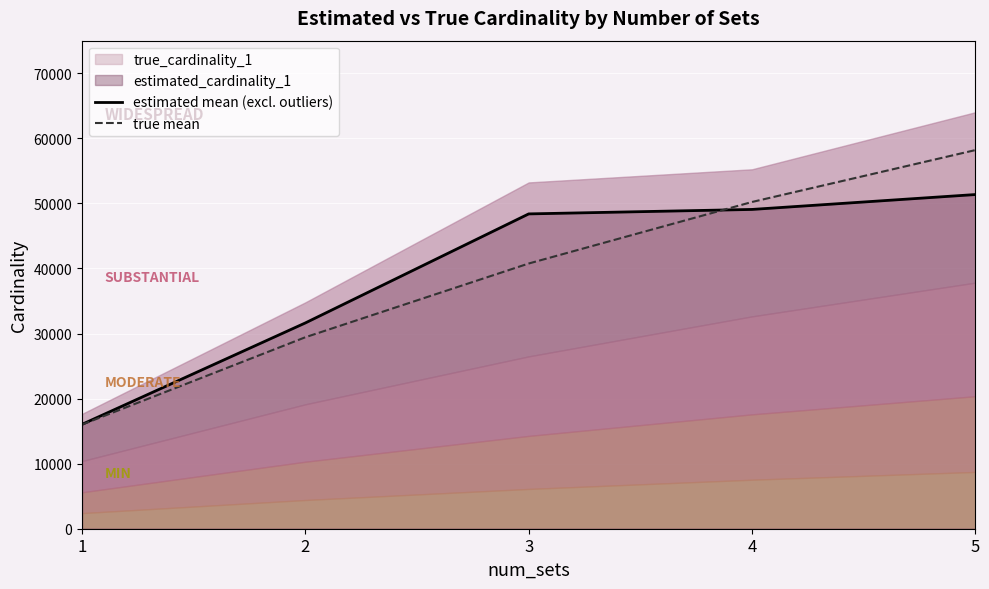

What is the maximum value shown in the chart?

58185.5